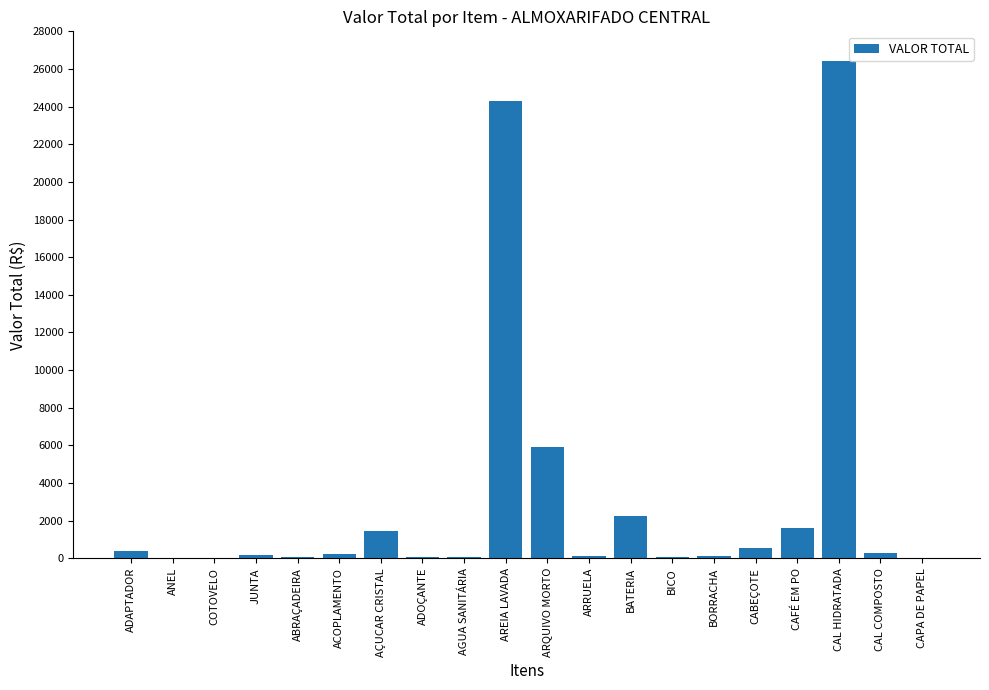

How many series are shown in this chart?

1